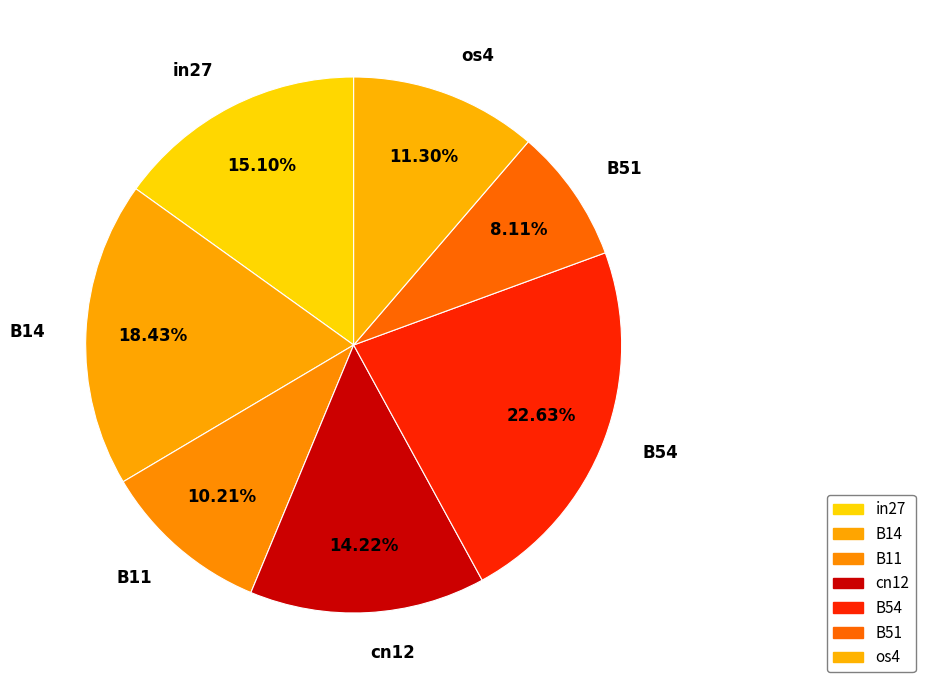

To the nearest percent, what is the difference between the largest and smallest slice percentages?

15%